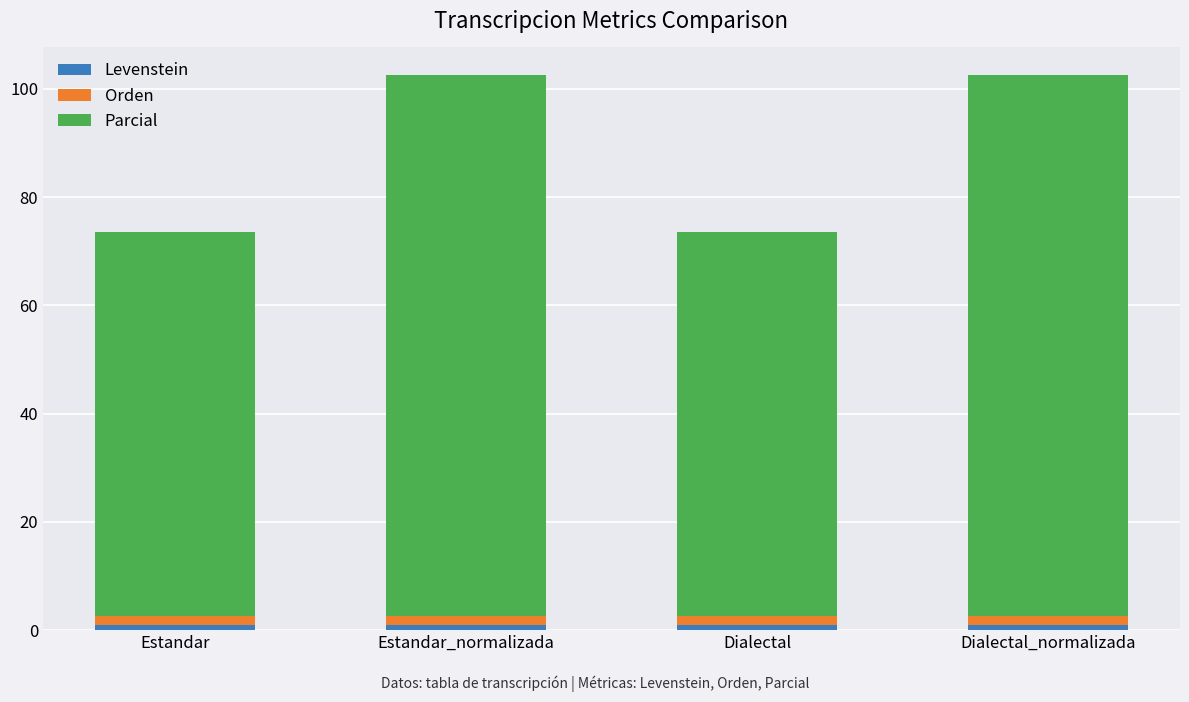

What is the label of the 2nd bar from the left?

Estandar_normalizada